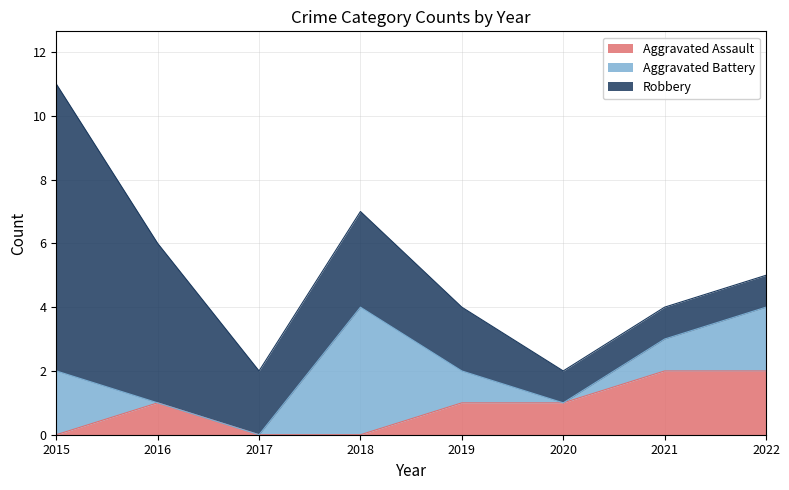

Rank the series by their average value, from highest to lowest.

Robbery, Aggravated Battery, Aggravated Assault